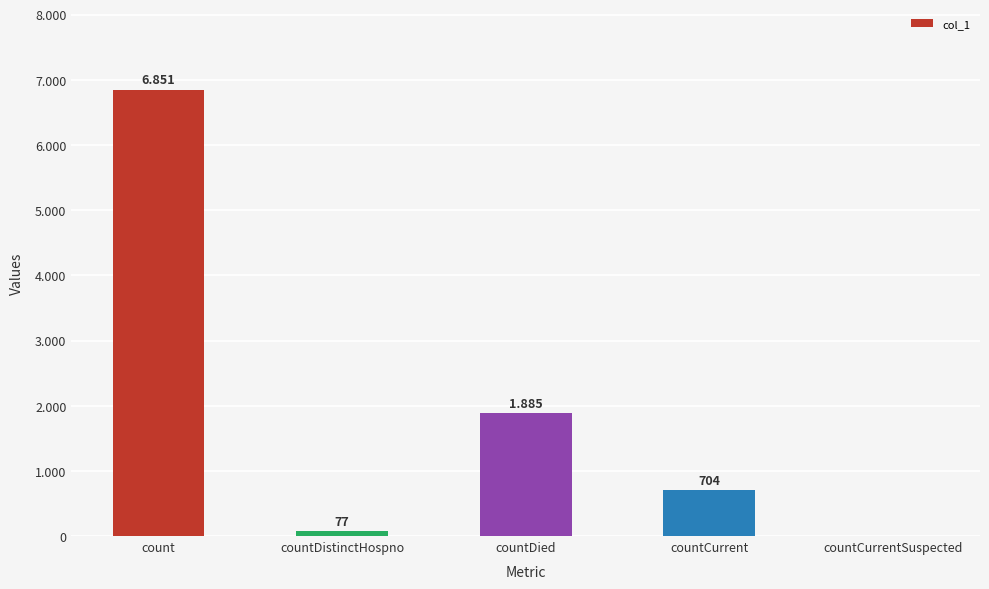

Are the bars horizontal?

No